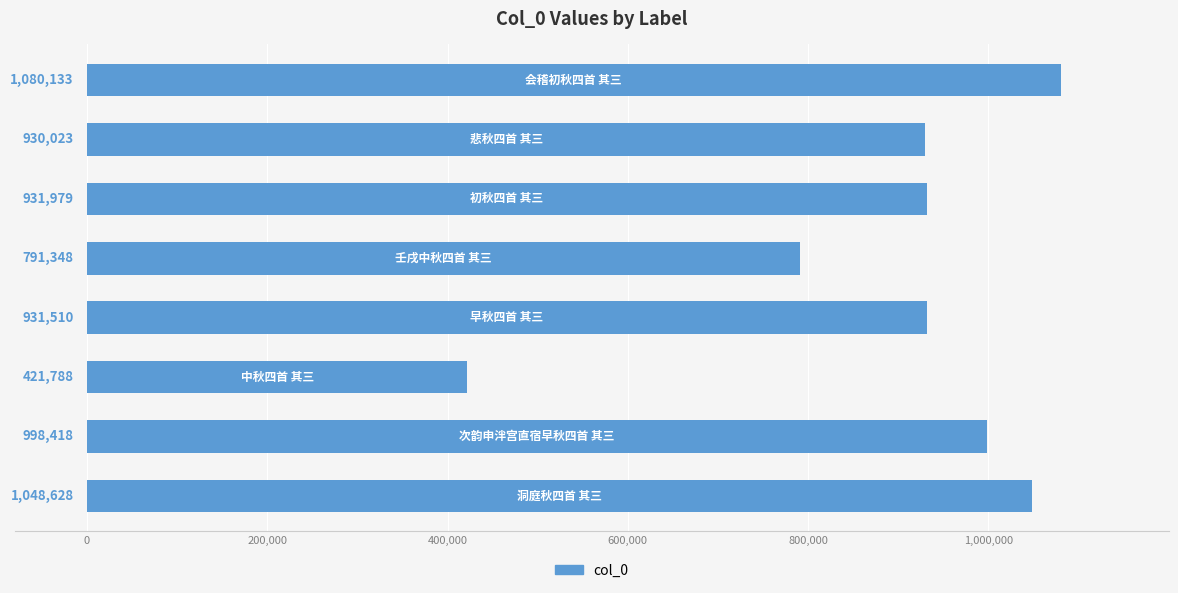

What is the difference between the maximum and second lowest values?

288785